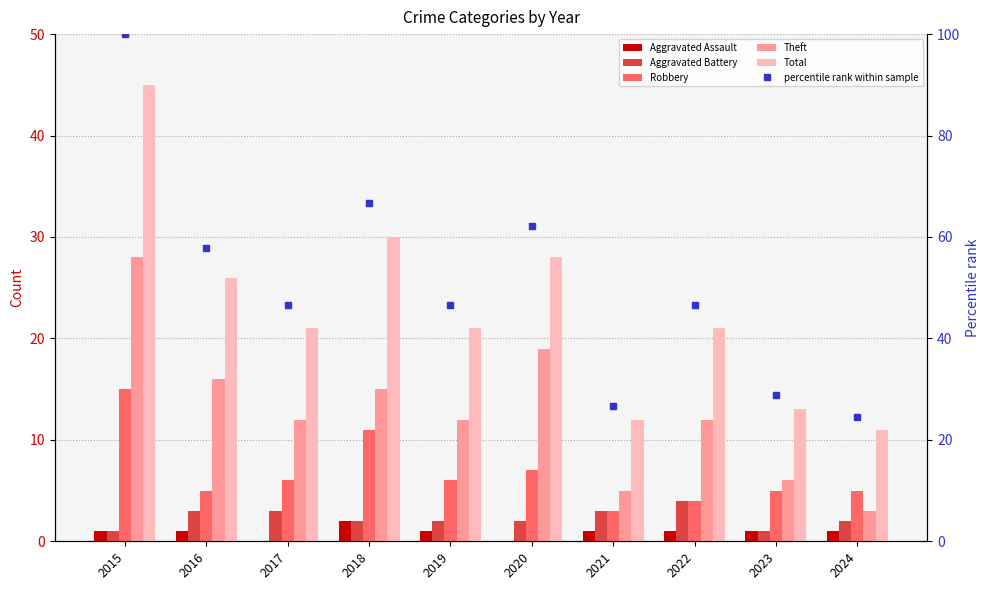

True or false: Total has a value of 41.4 at 2018.

False